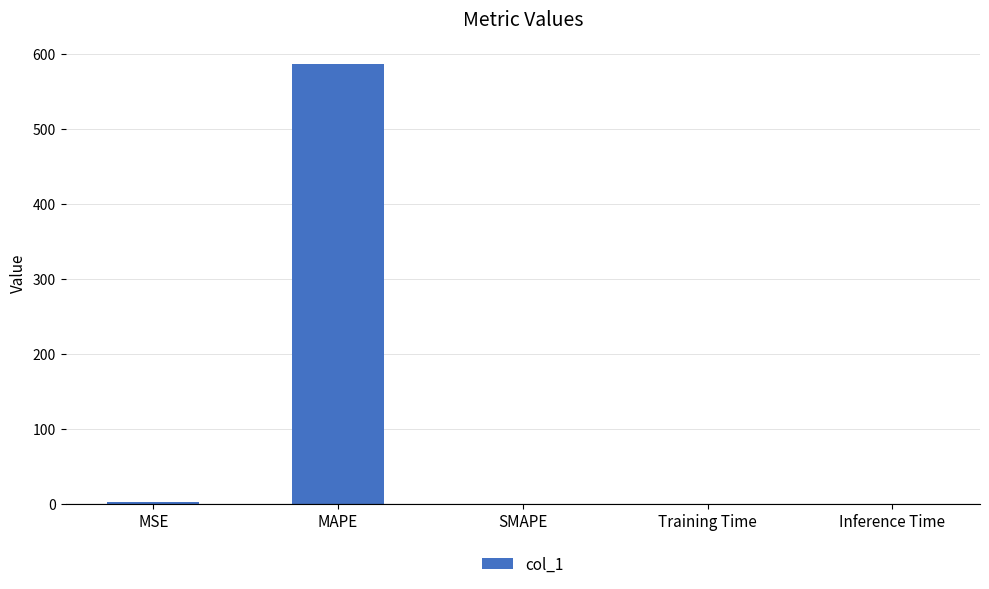

What is the average value?

117.7